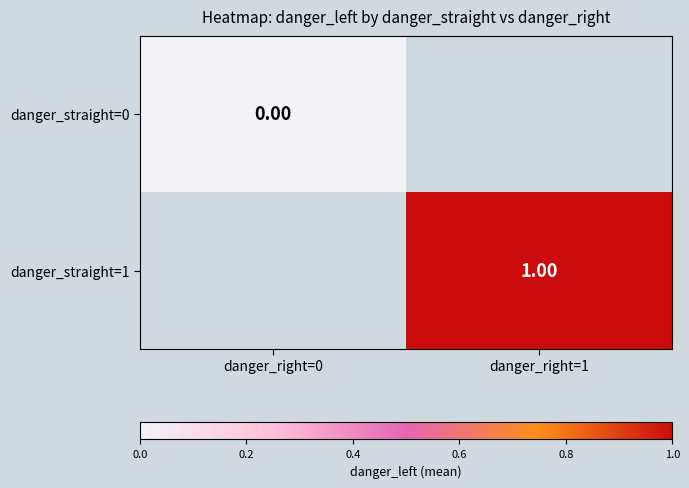

Which series has the widest spread of values?

danger_straight=0